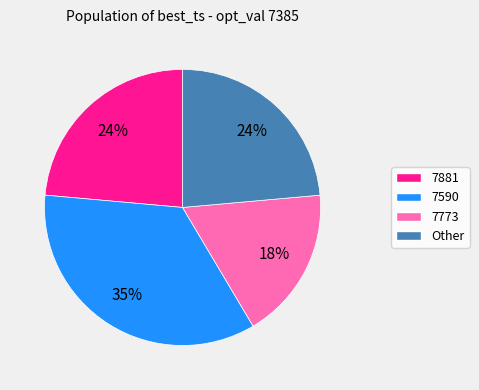

To the nearest percent, what is the average slice percentage?

25%